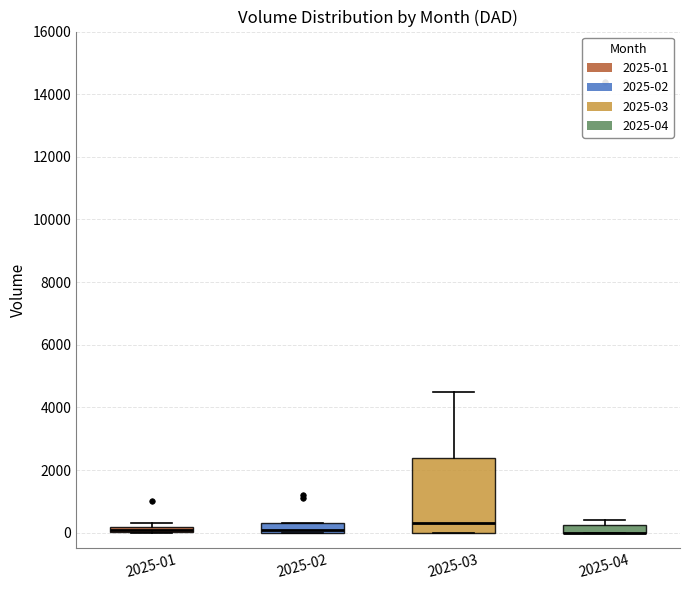

Comparing the boxes themselves (not the whiskers), which one is the tallest?

2025-03